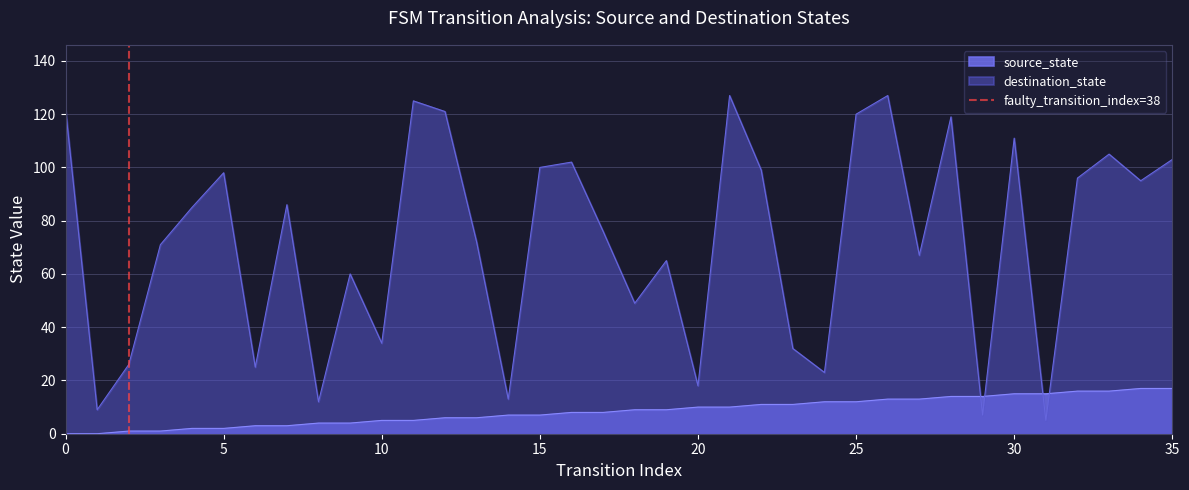

Is it true that destination_state equals 73 at 30?

False